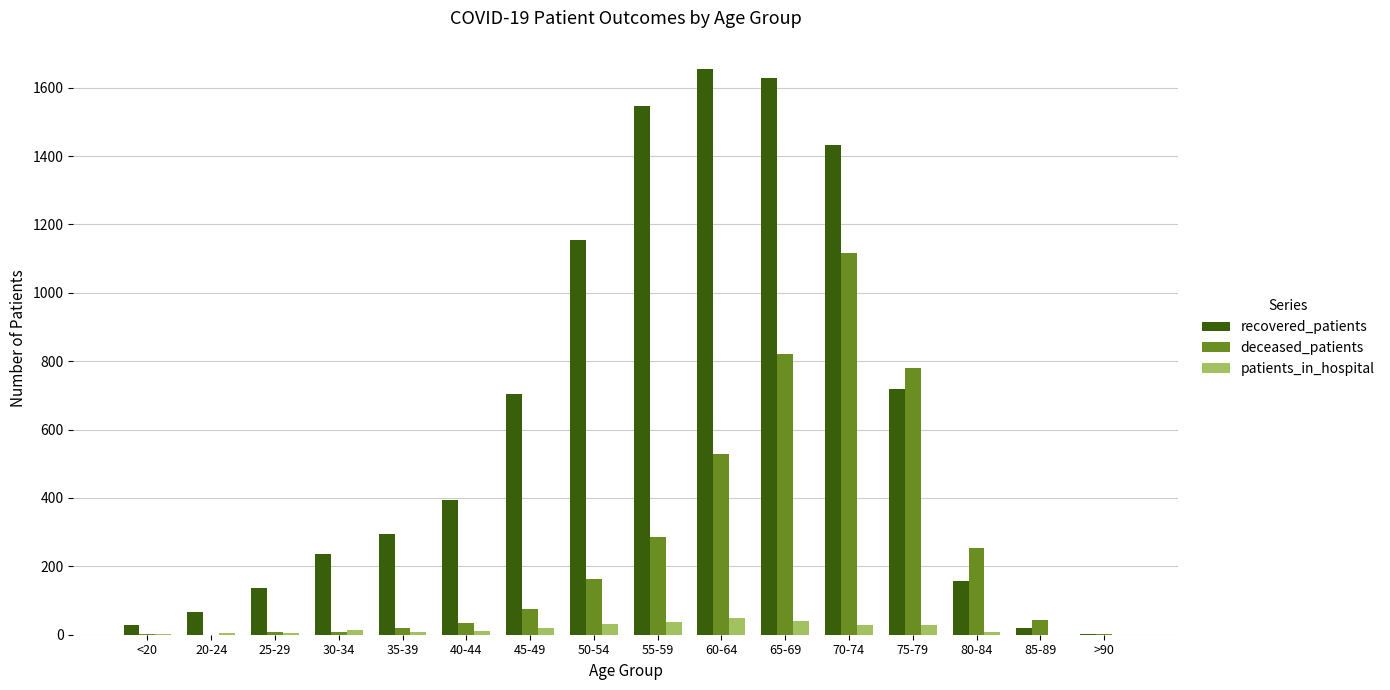

Between <20 and 75-79, which series saw the biggest shift?

deceased_patients